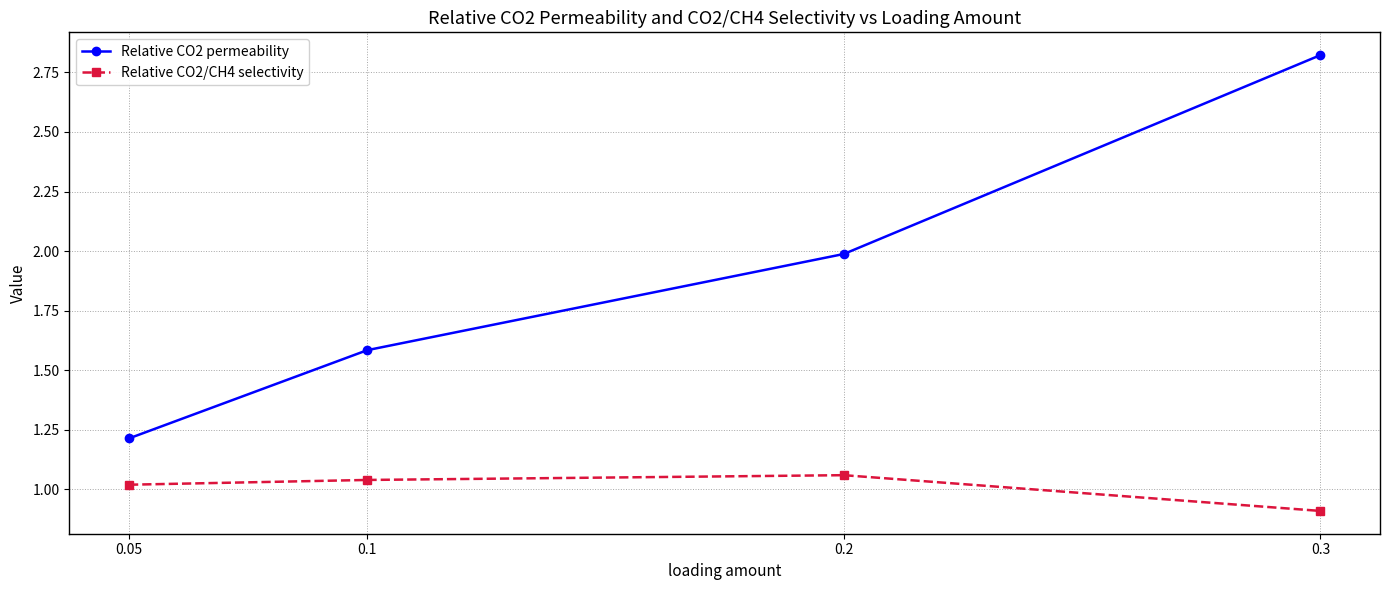

What position from the left is 0.3?

4